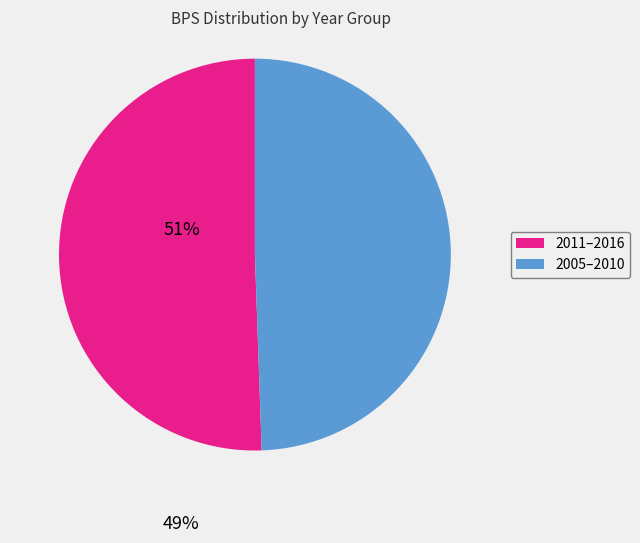

Is there a majority slice in this chart?

Yes